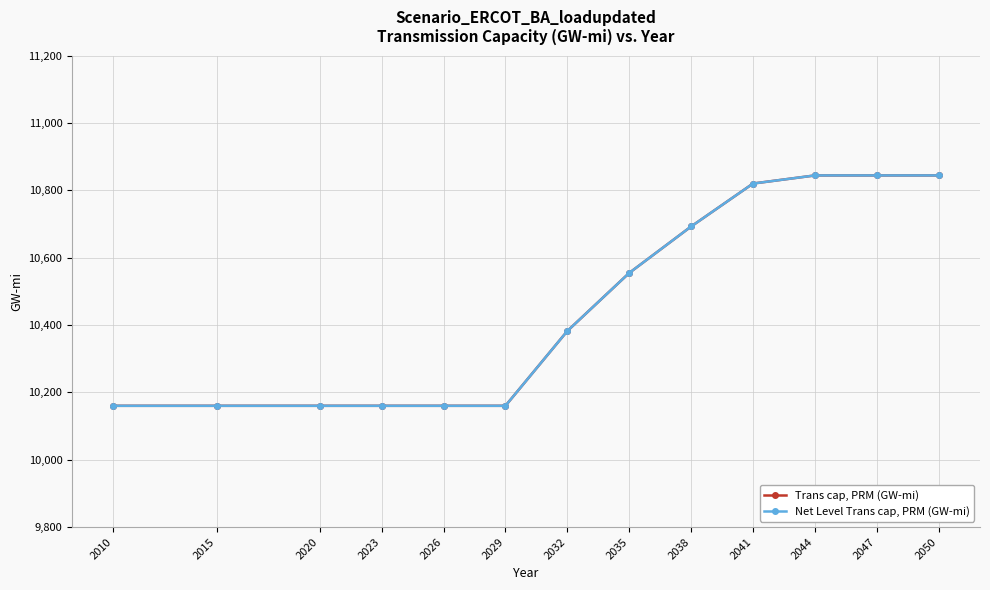

Does the chart have visible grid lines?

Yes